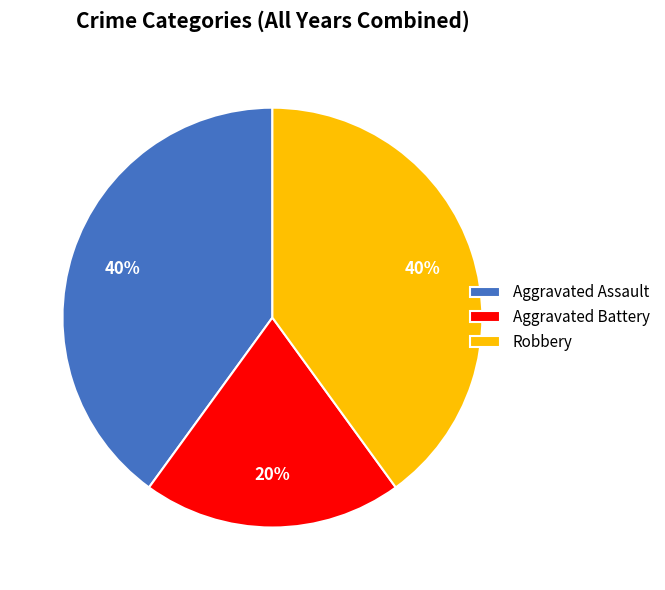

What is the smallest slice in the pie chart?

Aggravated Battery